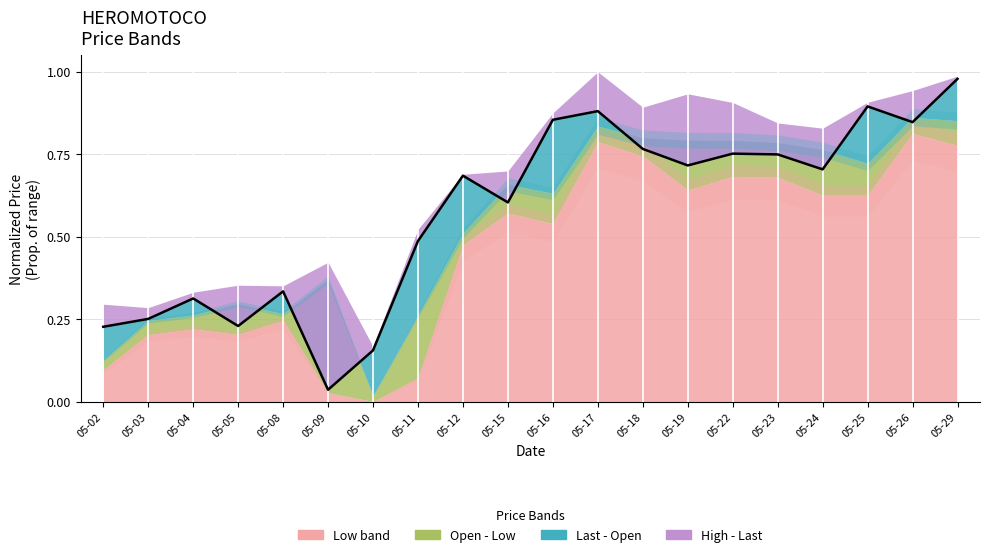

Where is the first local maximum?

05-04